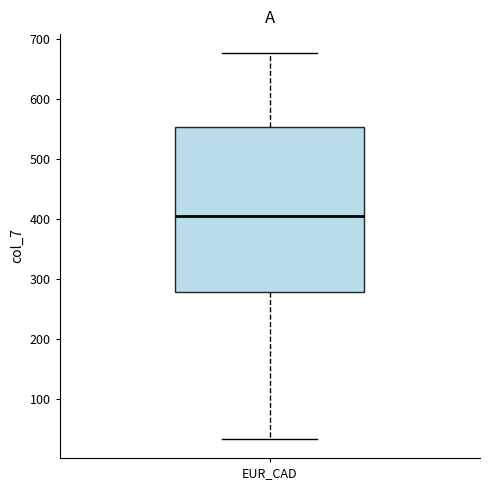

Where does the median line of the box for EUR_CAD sit on the y-axis? The values are not printed on the chart, so give them approximately, as read against the axis.

400